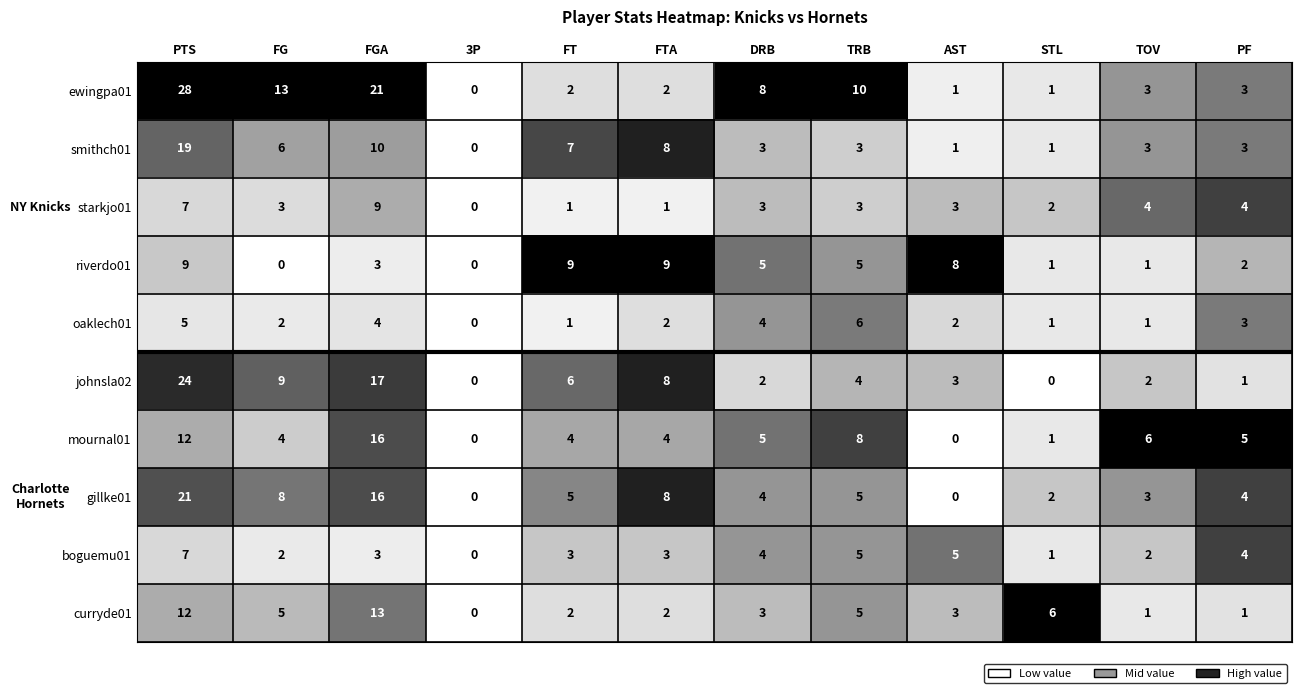

Which series has the largest total across all categories?

ewingpa01